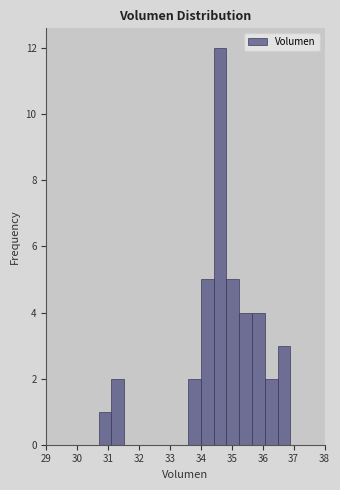

Reading left to right, transcribe this chart: for each bar, give the range it covers on the x-axis and its height. Neither the bar edges nor the heights are printed on the chart, so give them approximately, as read against the axes.

30.7 to 31.1: 1
31.1 to 31.5: 2
31.5 to 31.9: 0
31.9 to 32.3: 0
32.3 to 32.8: 0
32.8 to 33.2: 0
33.2 to 33.6: 0
33.6 to 34.0: 2
34.0 to 34.4: 5
34.4 to 34.8: 12
34.8 to 35.2: 5
35.2 to 35.7: 4
35.7 to 36.1: 4
36.1 to 36.5: 2
36.5 to 36.9: 3